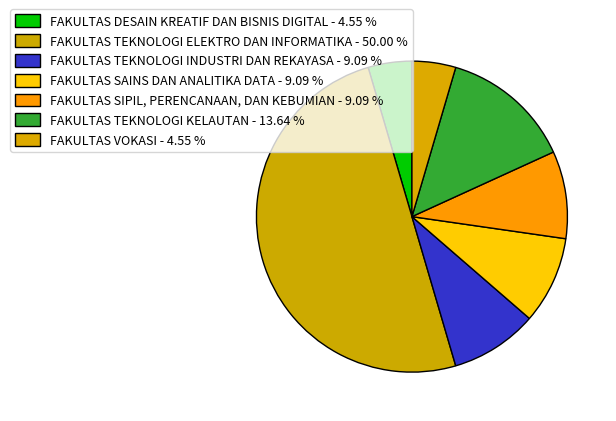

How many slices are in this pie chart?

7